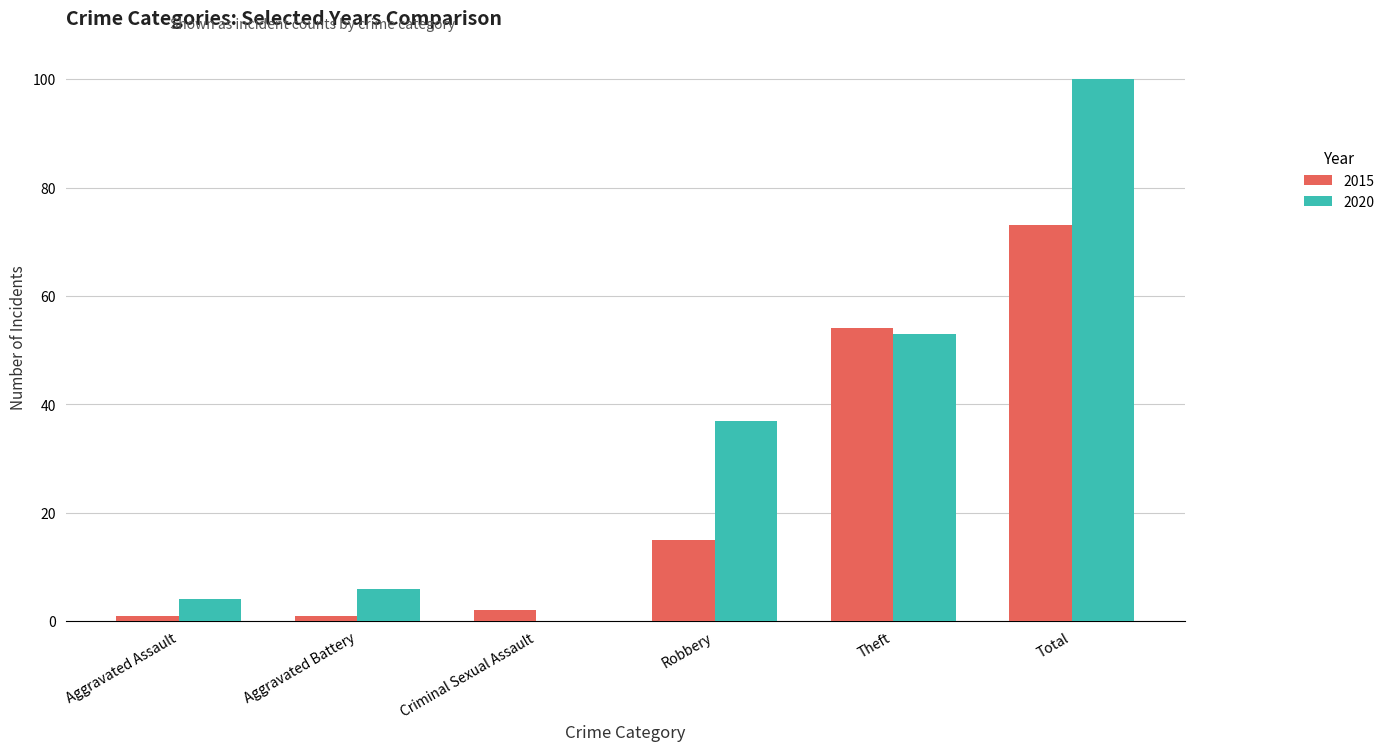

What is the greatest value displayed?

100